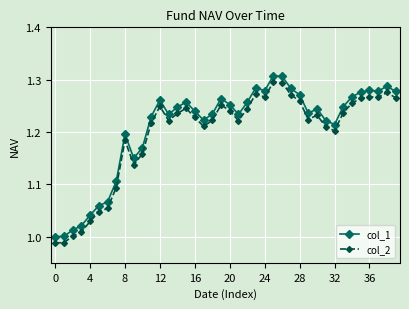

True or false: col_1 and col_2 intersect in this chart.

False